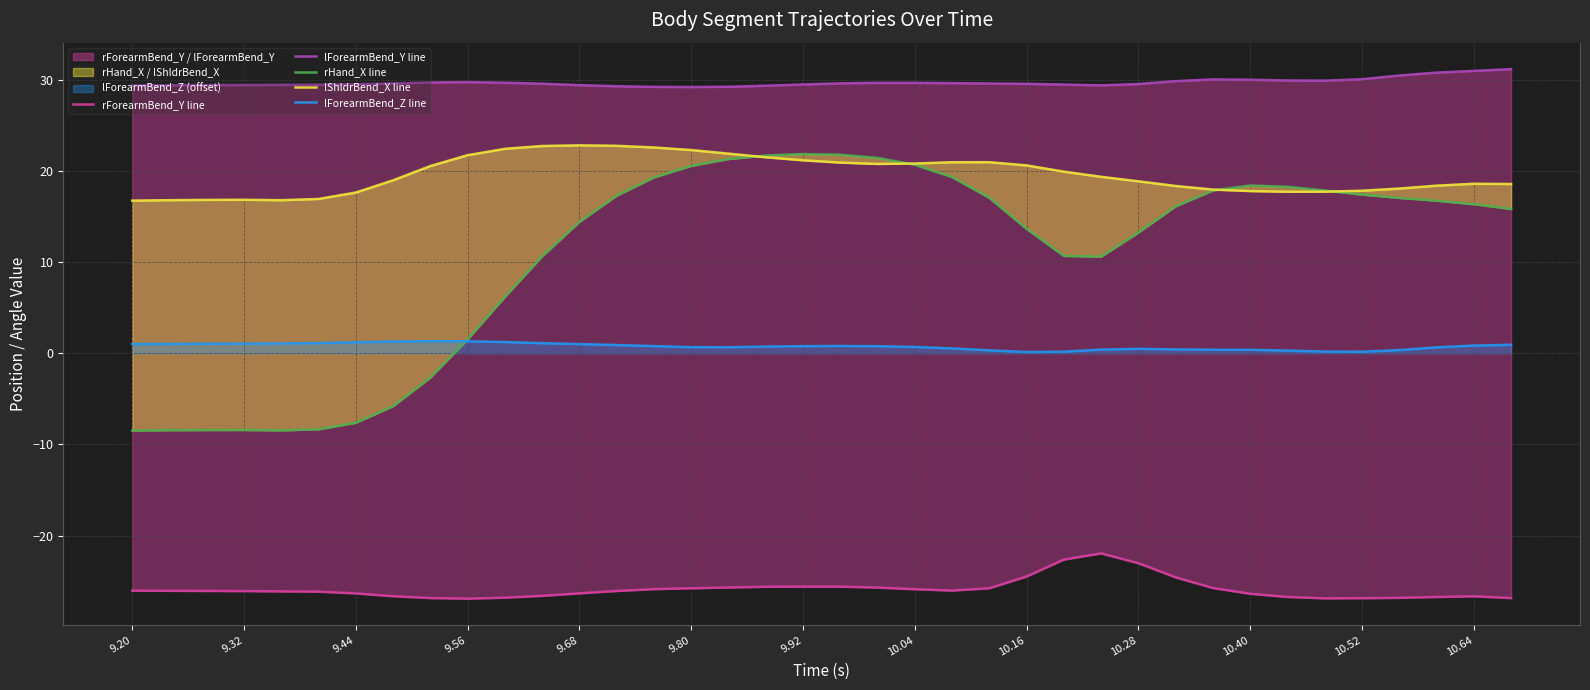

What is the value of the rForearmBend_Y line point at the 37th from the left?

-26.7